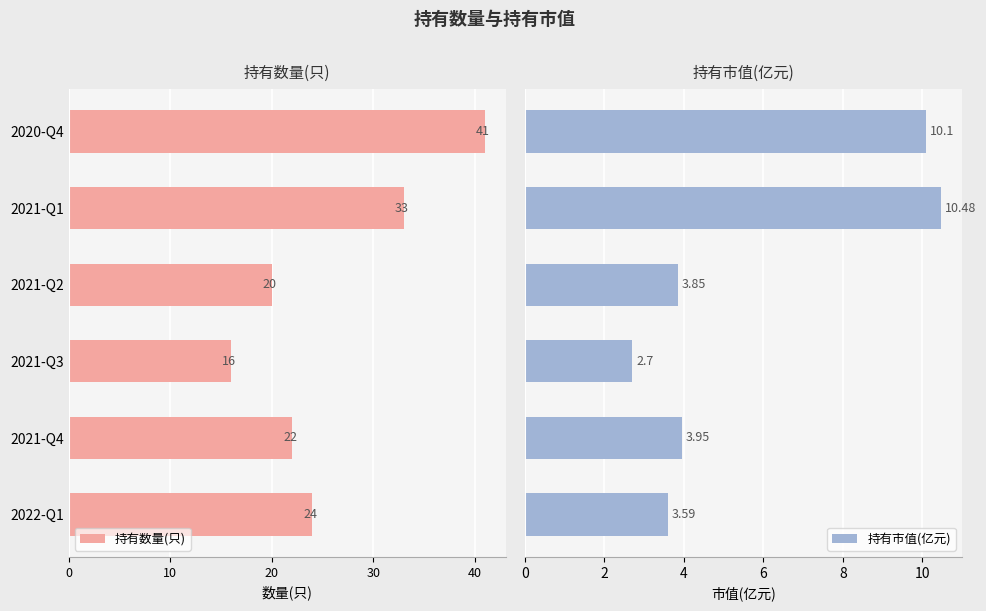

What is the difference between the second highest and minimum values in the 持有市值(亿元) series?

7.4